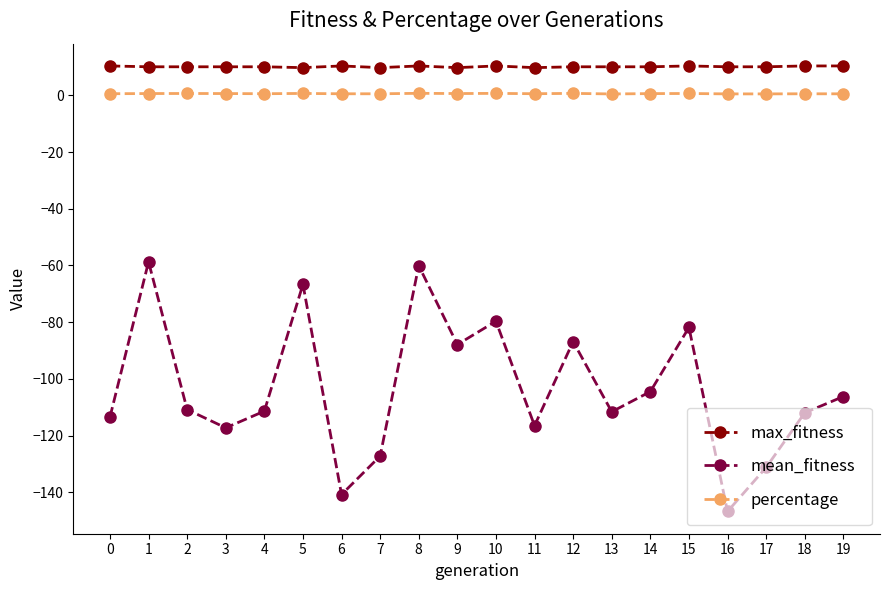

True or false: mean_fitness has more than 1 interior local peaks.

True